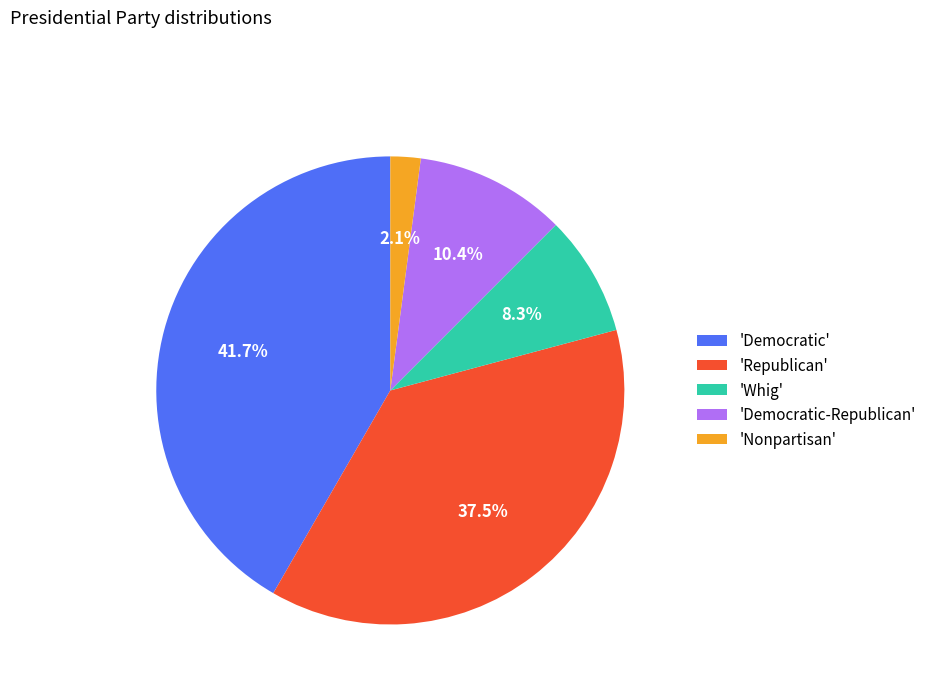

Rank the categories by value from highest to lowest.

'Democratic', 'Republican', 'Democratic-Republican', 'Whig', 'Nonpartisan'